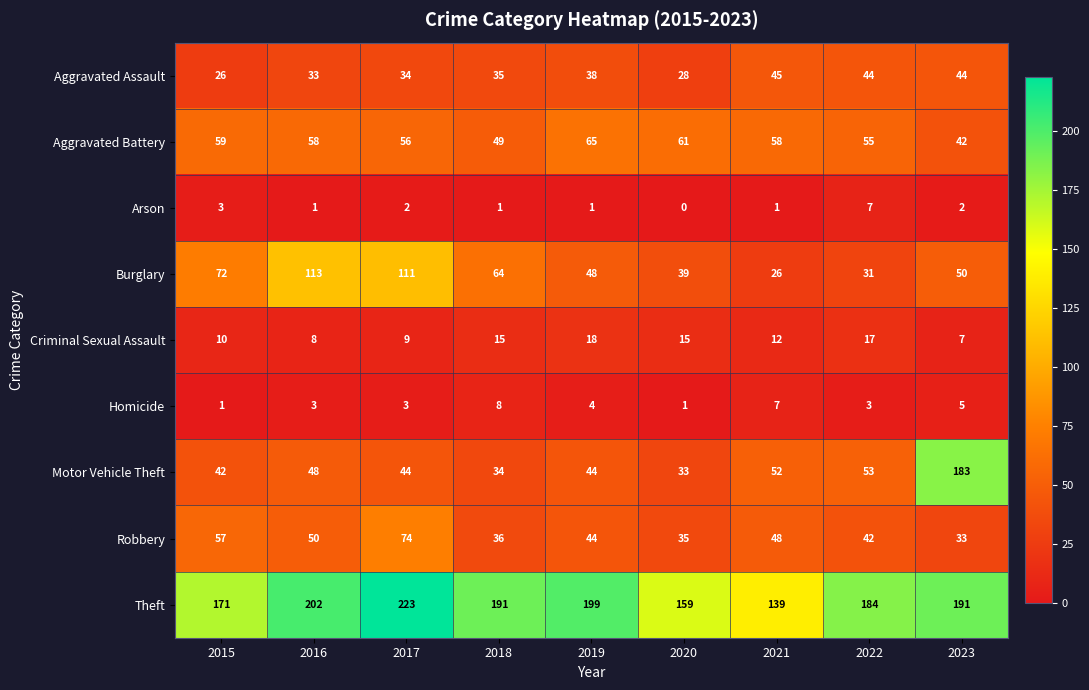

Which series has the largest total across all categories?

Theft